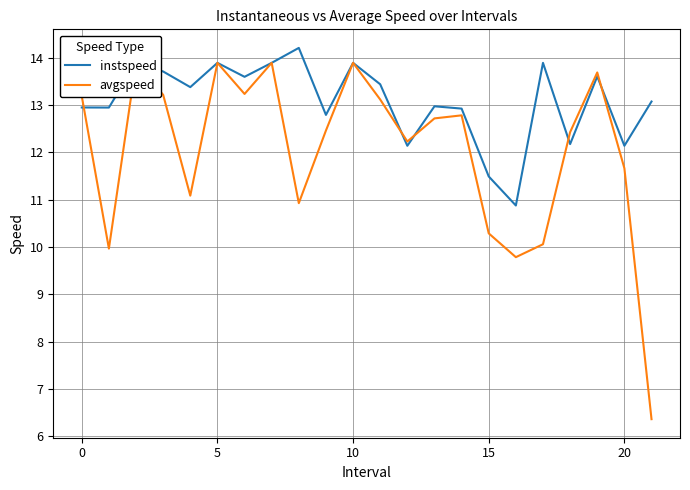

At which category does the chart reach its peak across all series?

8